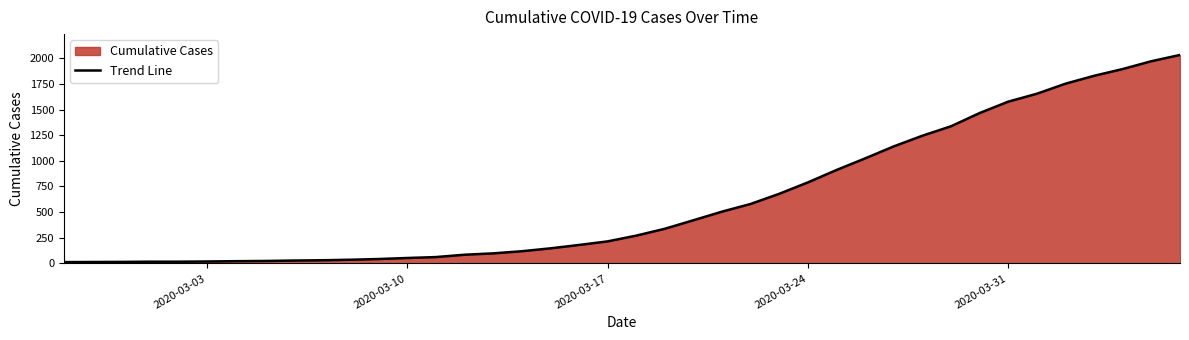

What is the difference between the maximum and minimum values?

2019